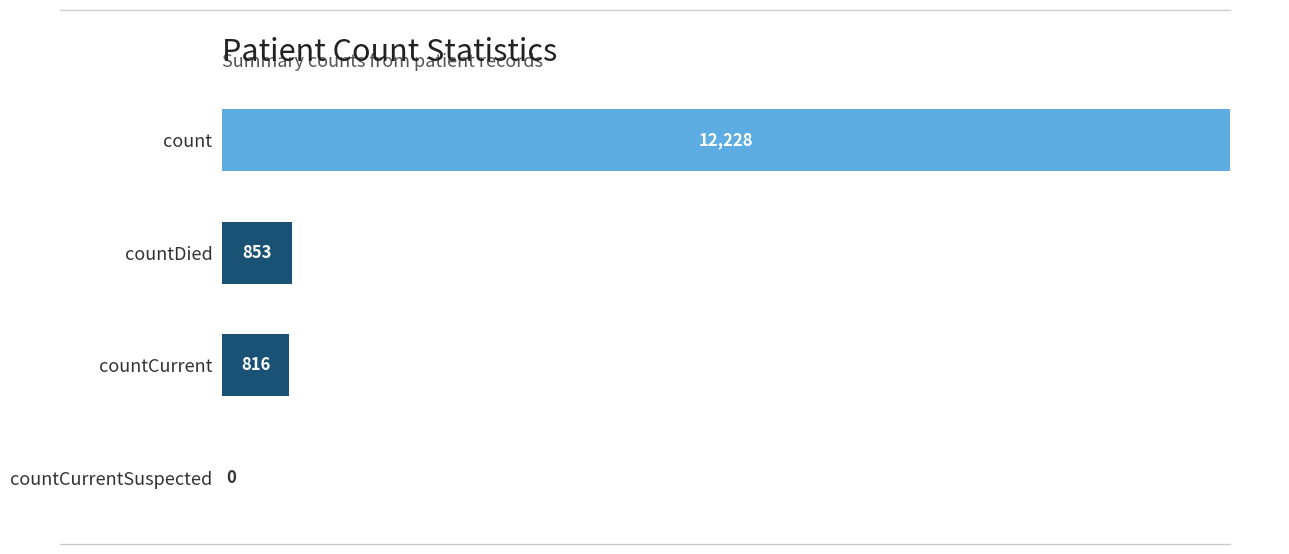

Reading top to bottom, what are all the values shown in this chart?

count=12228	countDied=853	countCurrent=816	countCurrentSuspected=0